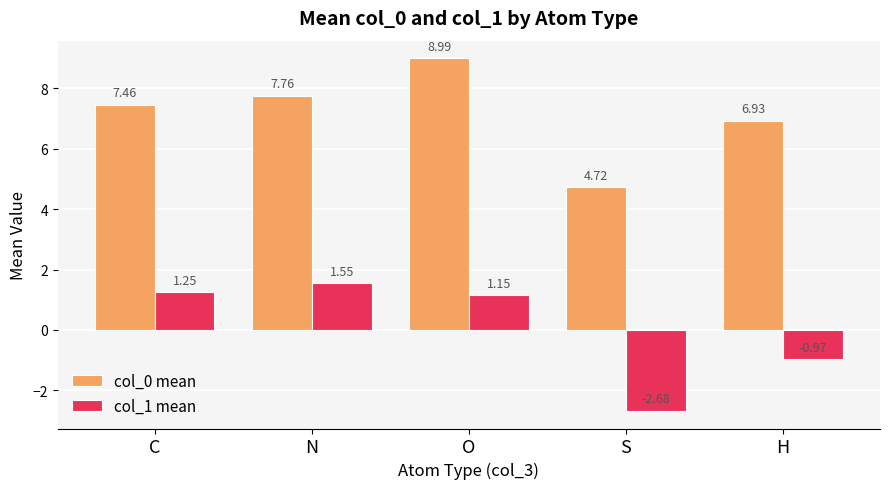

How many groups of bars are there?

5